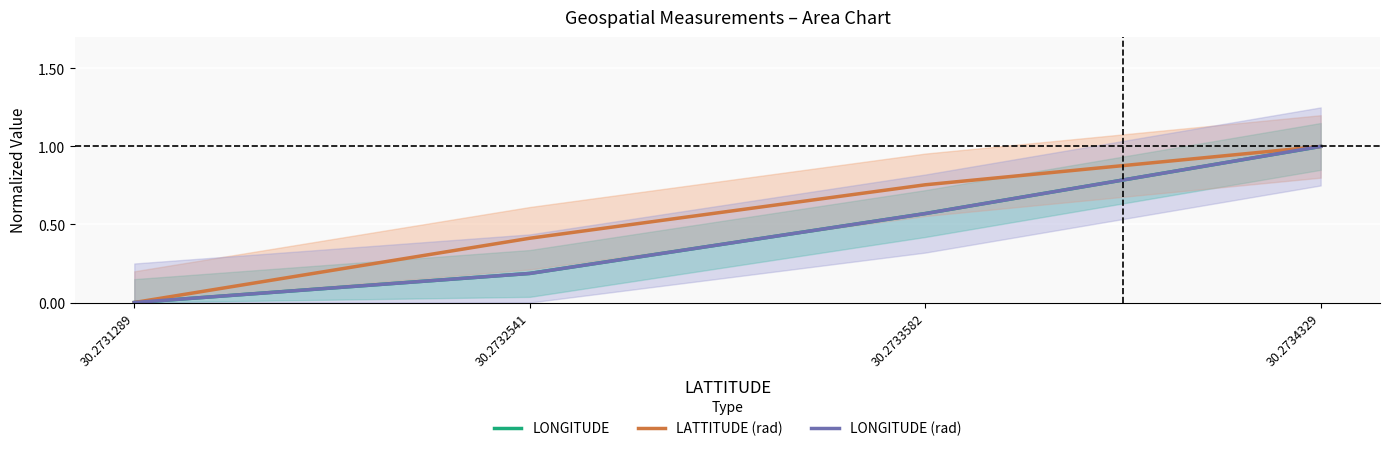

Which has a higher value, 30.2733582 or 30.2732541?

30.2733582